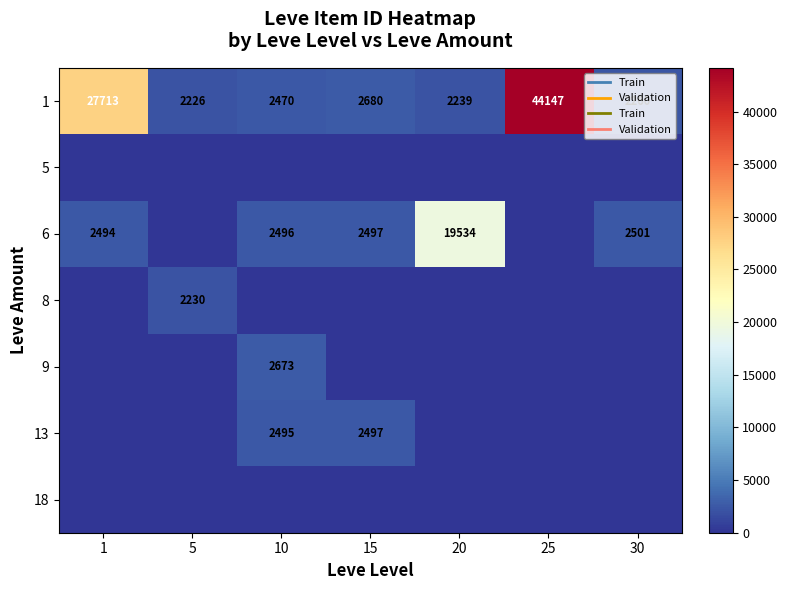

At which label does 1 reach its peak?

25